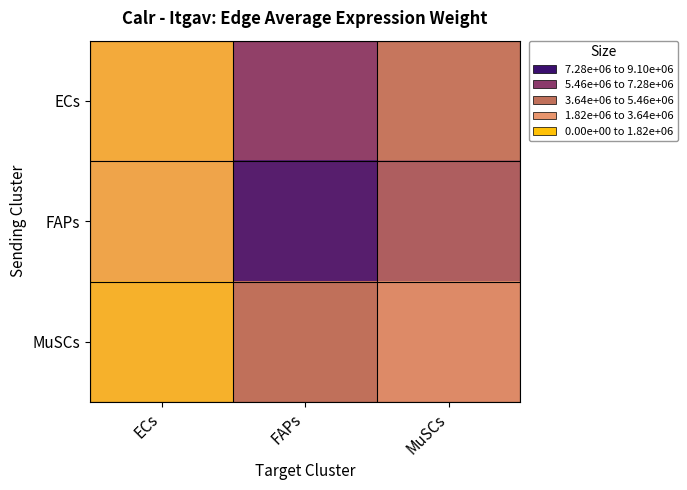

What is the minimum value shown in the chart?

826148.3